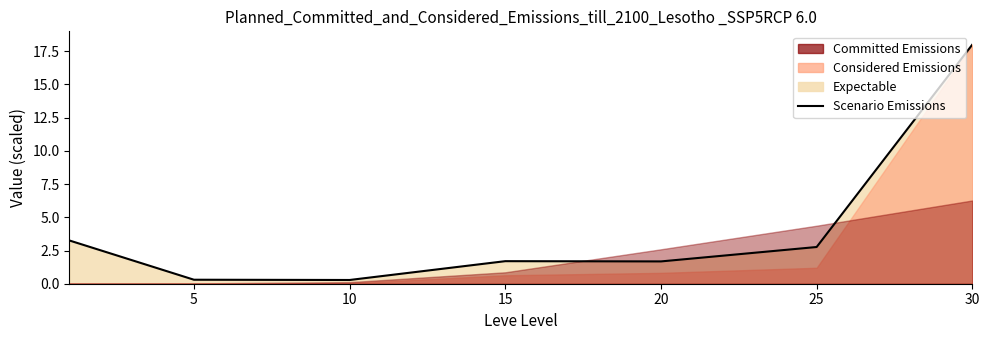

Is it true that the value at 20 is 0.5?

False